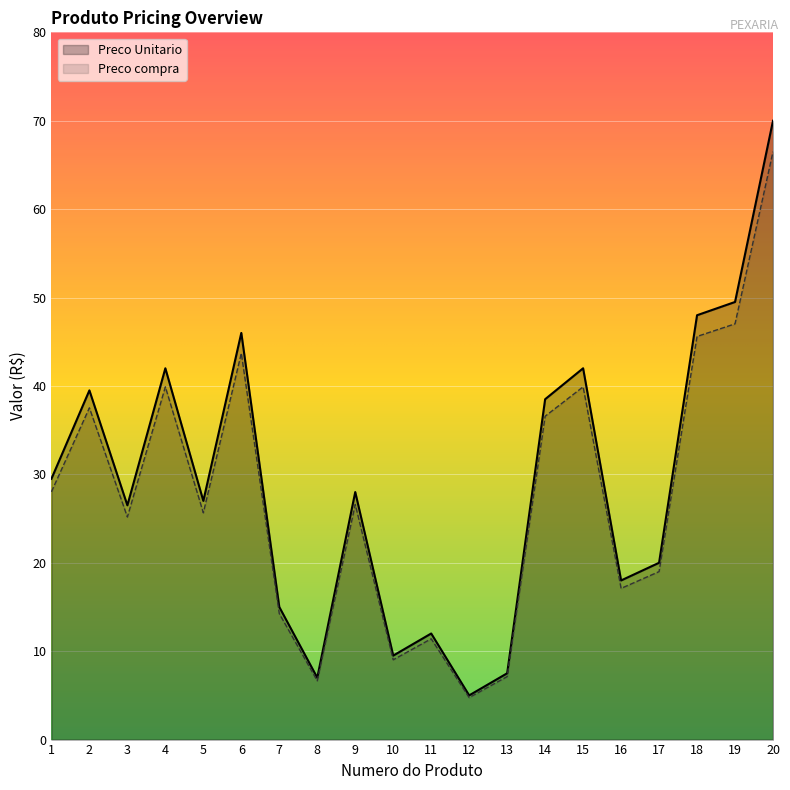

What is the difference between the maximum and minimum values in the Preco compra series?

61.8